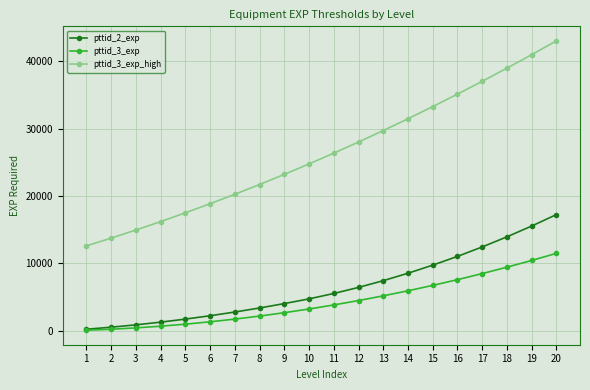

What is the difference between the maximum and minimum values in the pttid_3_exp_high series?

30400